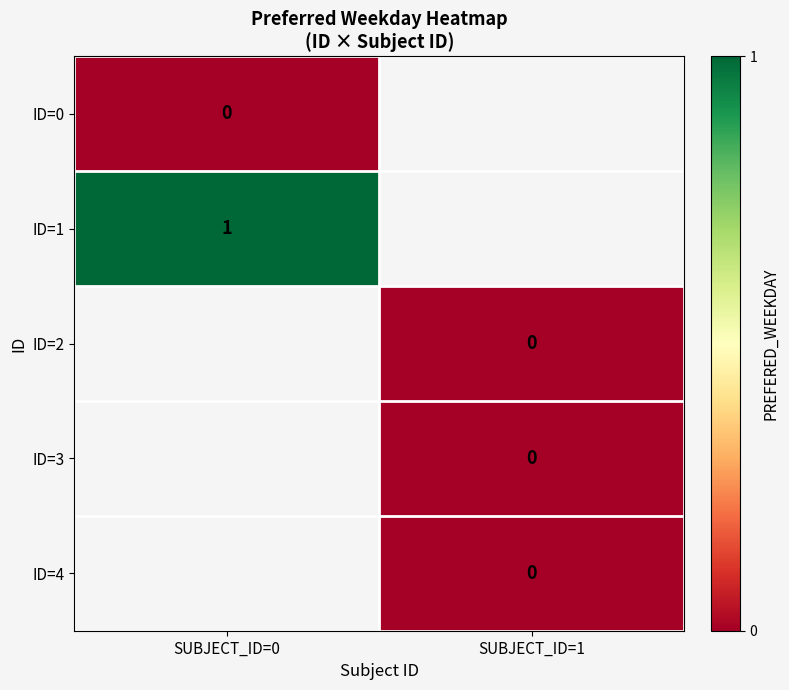

What is the spread (max minus min) of values at SUBJECT_ID=0?

1.0